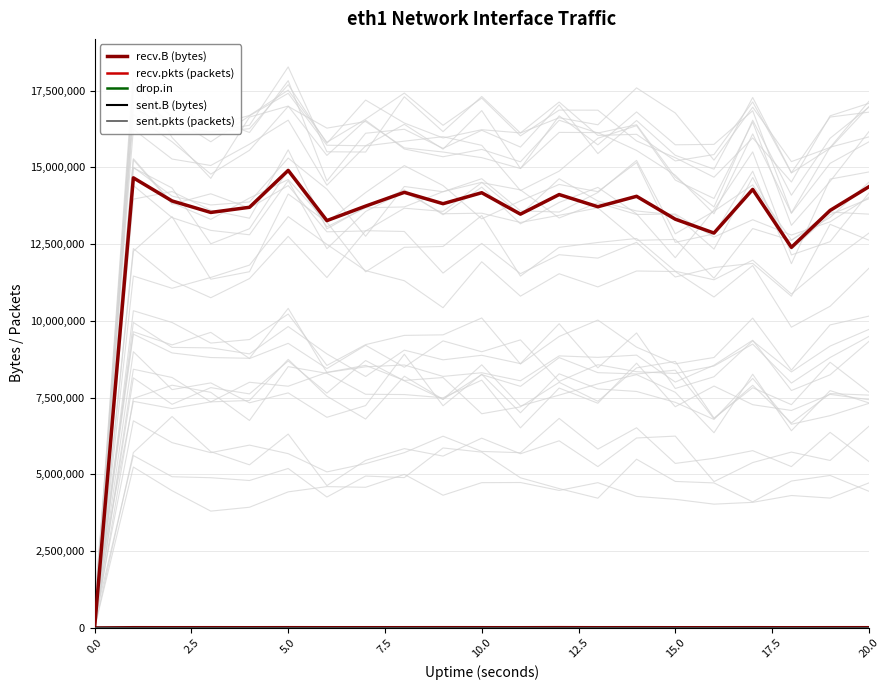

Read the recv.B (bytes) value at 17.5.

13739087